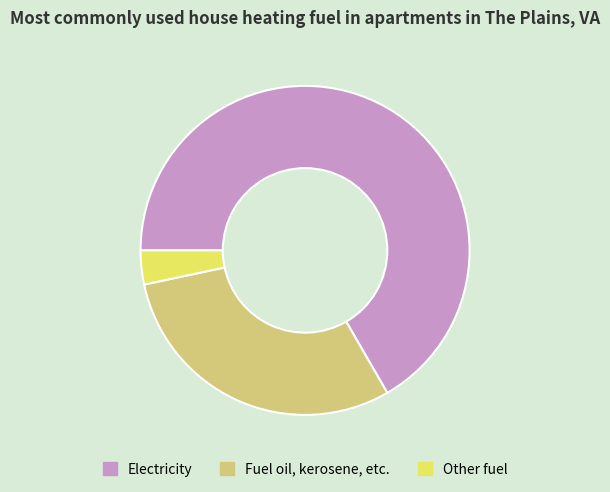

Which category has the biggest portion of the pie?

Electricity